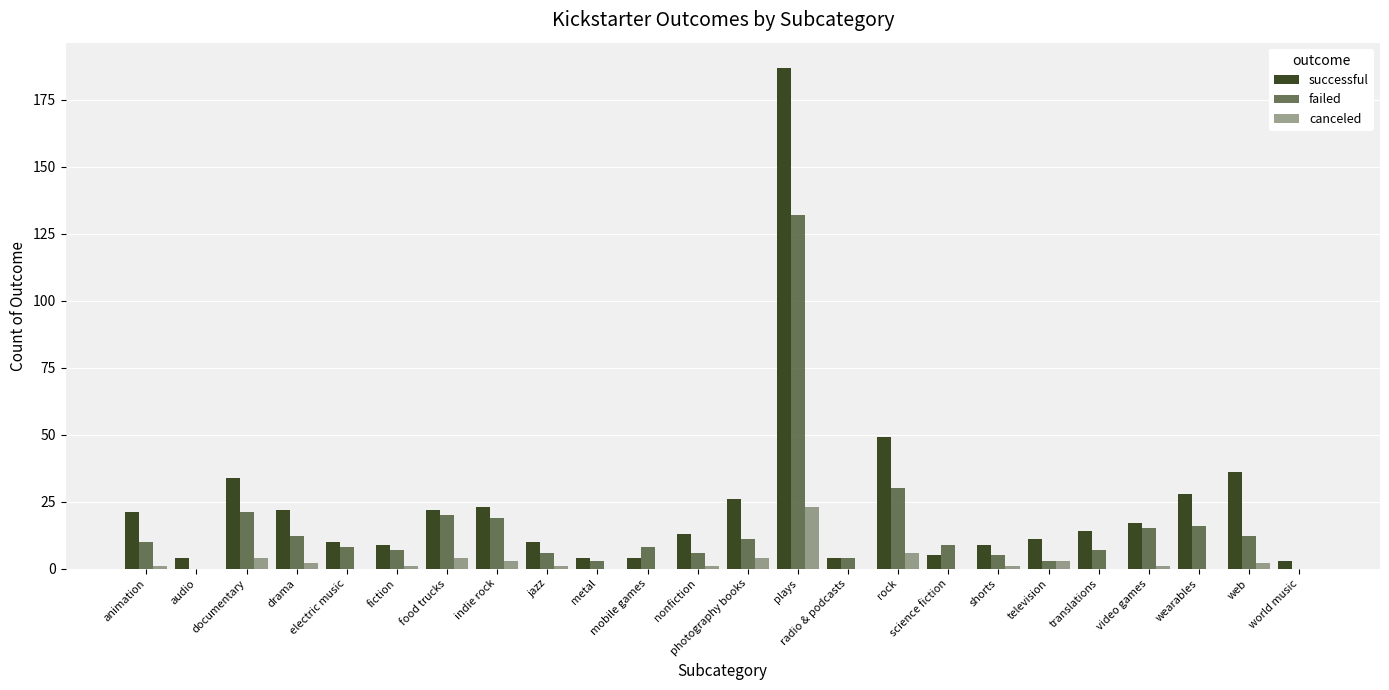

What is the label of the 3rd bar from the left?

documentary